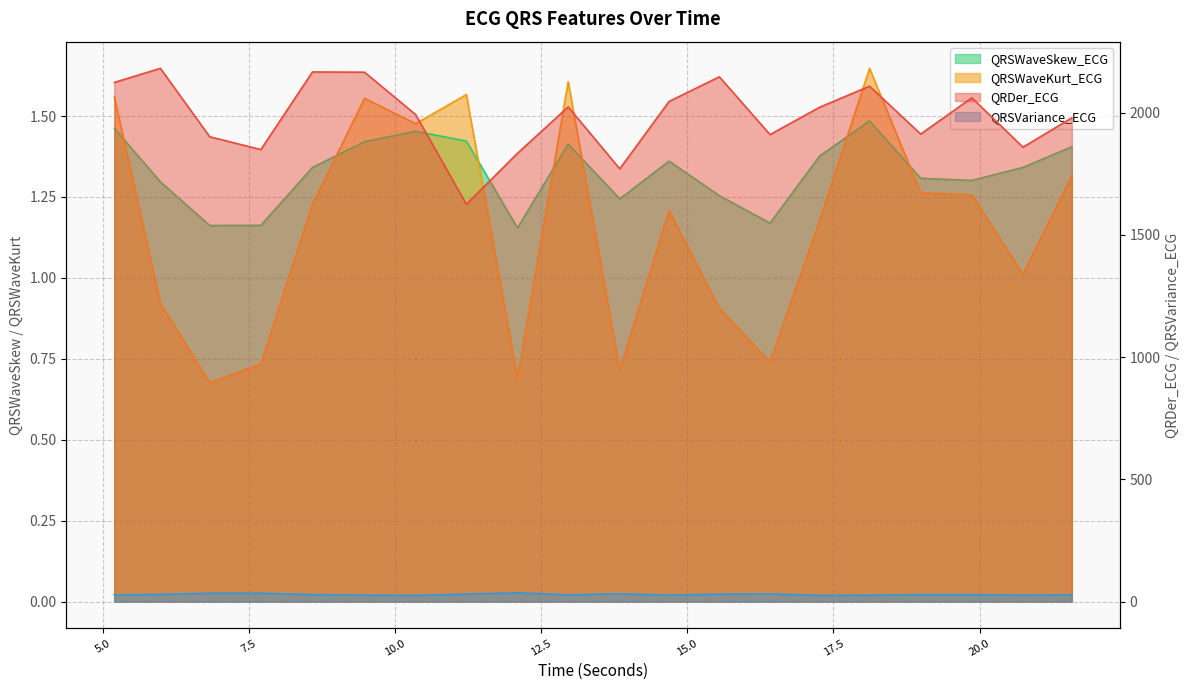

Between 12.09375 and 18.1171875, which is larger?

18.1171875